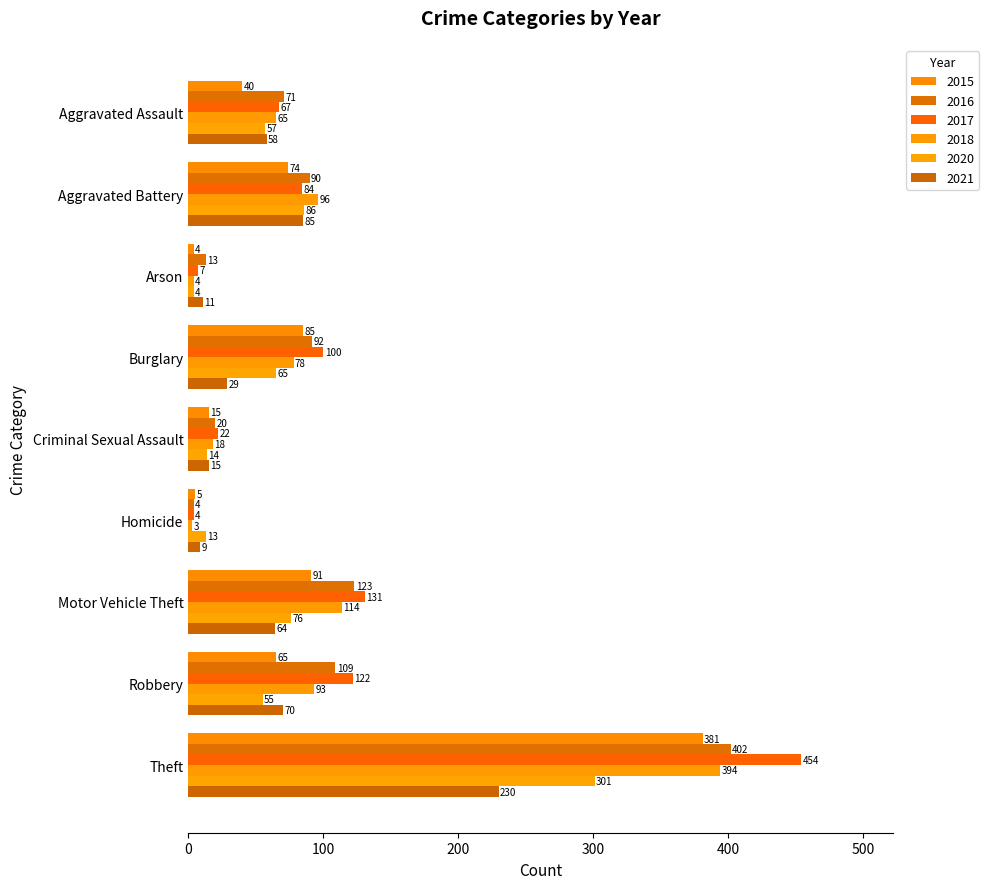

What are all the series names shown in the legend?

2015, 2016, 2017, 2018, 2020, 2021